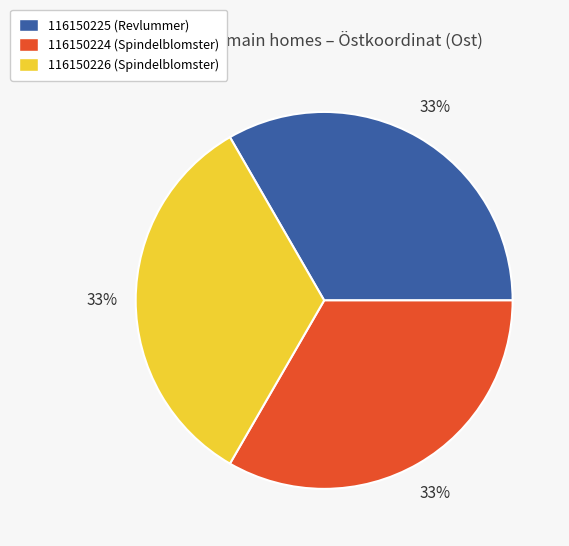

Is the sum of 116150225 (Revlummer) and 116150226 (Spindelblomster) greater than half?

Yes